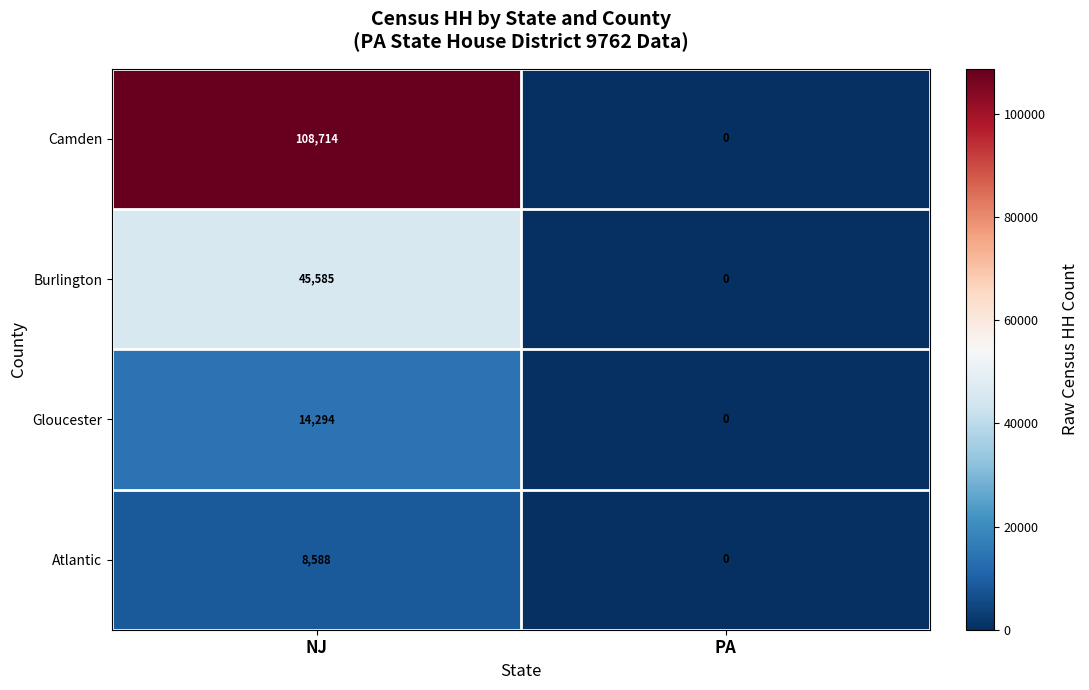

What is the sum of all Atlantic values?

8588